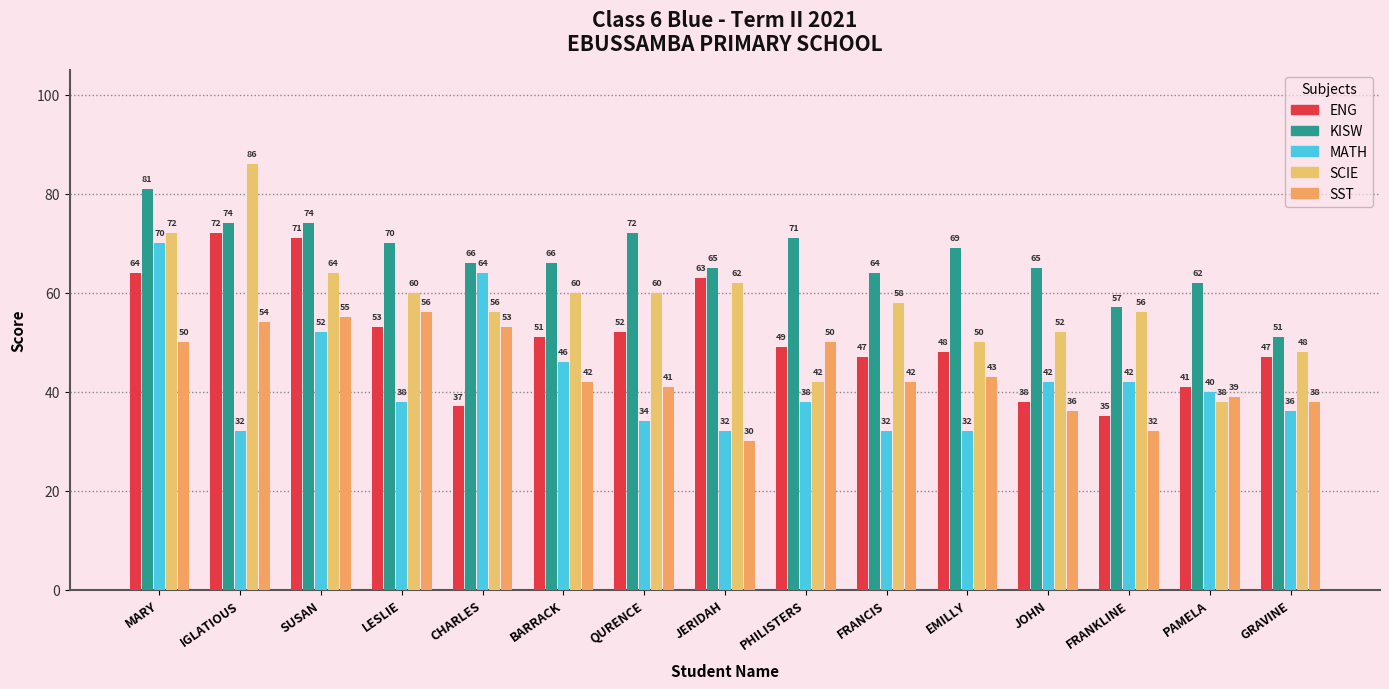

How many bars are there in each group?

5